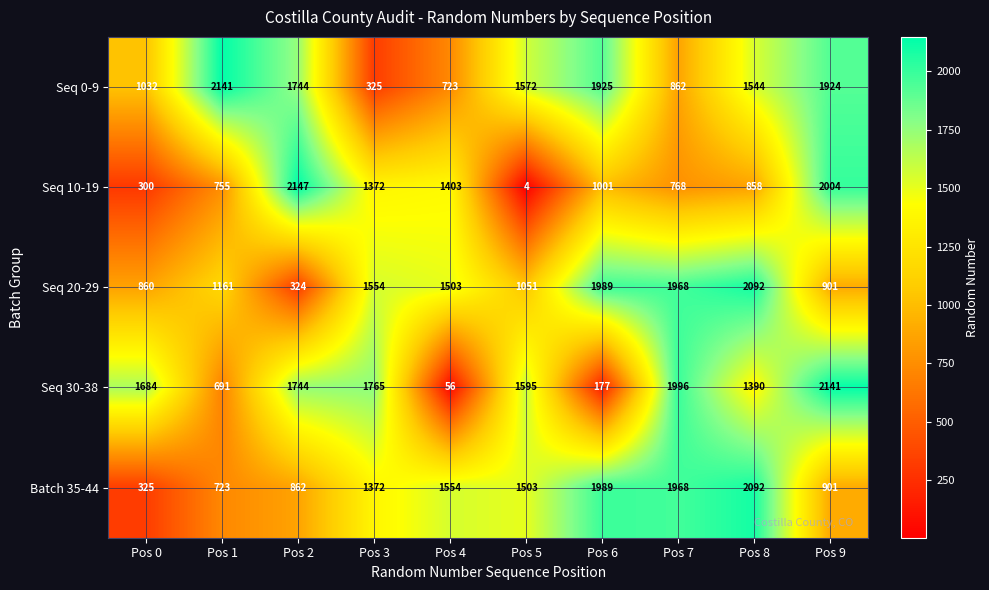

What is the smallest value displayed?

4